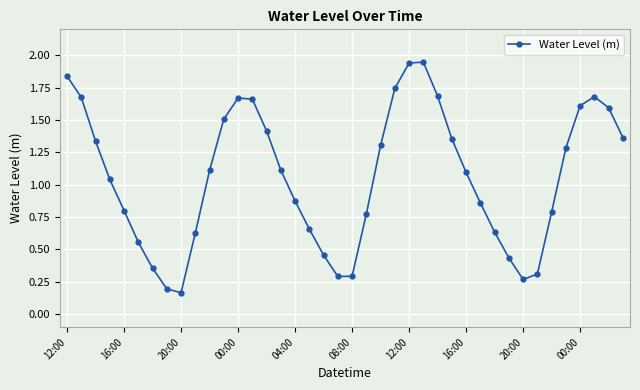

How many interior local peaks (higher than both neighbors) does the data have?

3